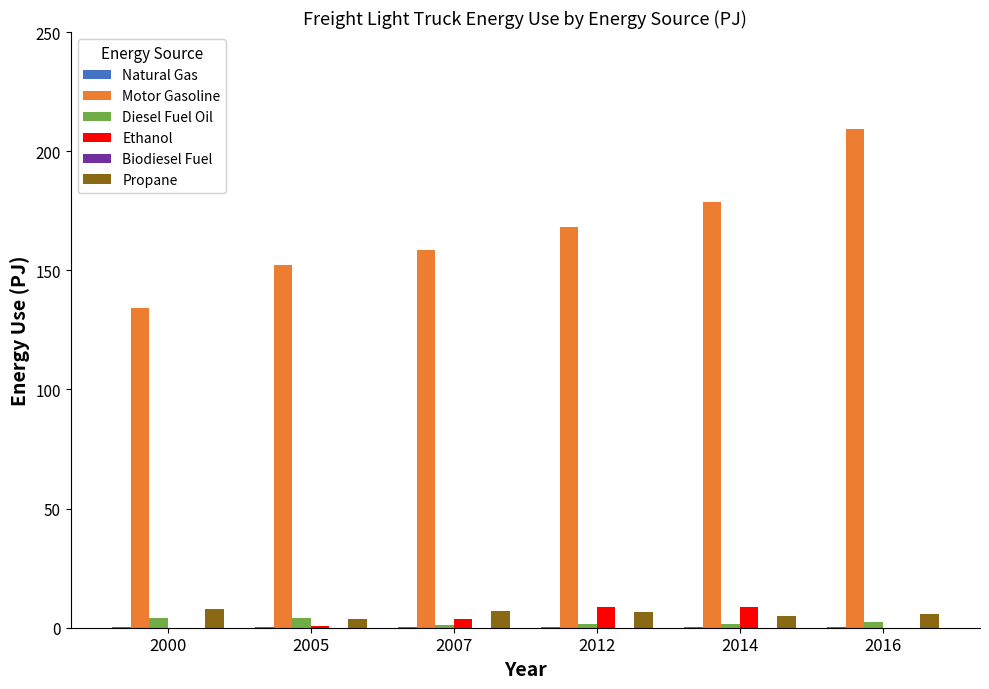

Which series changed the most between 2000 and 2007?

Motor Gasoline